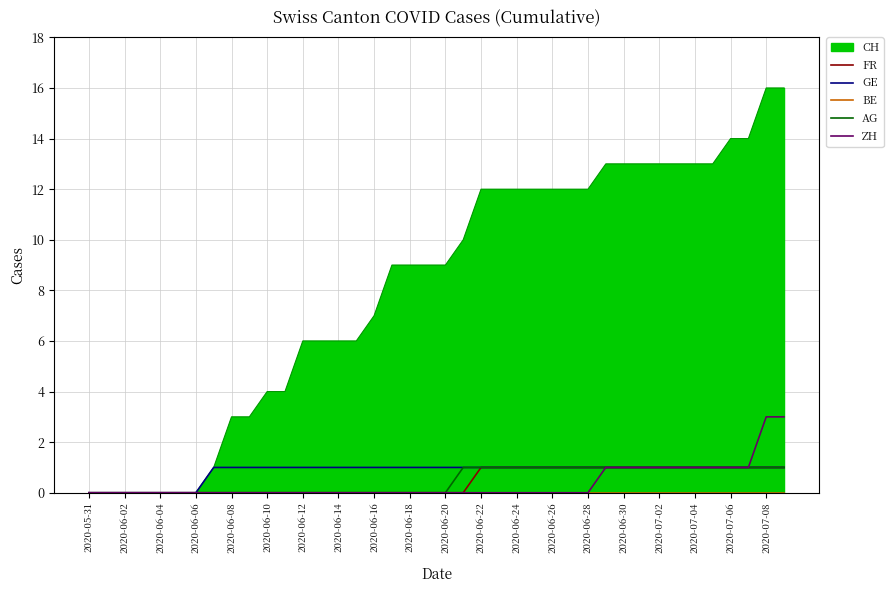

True or false: FR and ZH cross at least once.

False